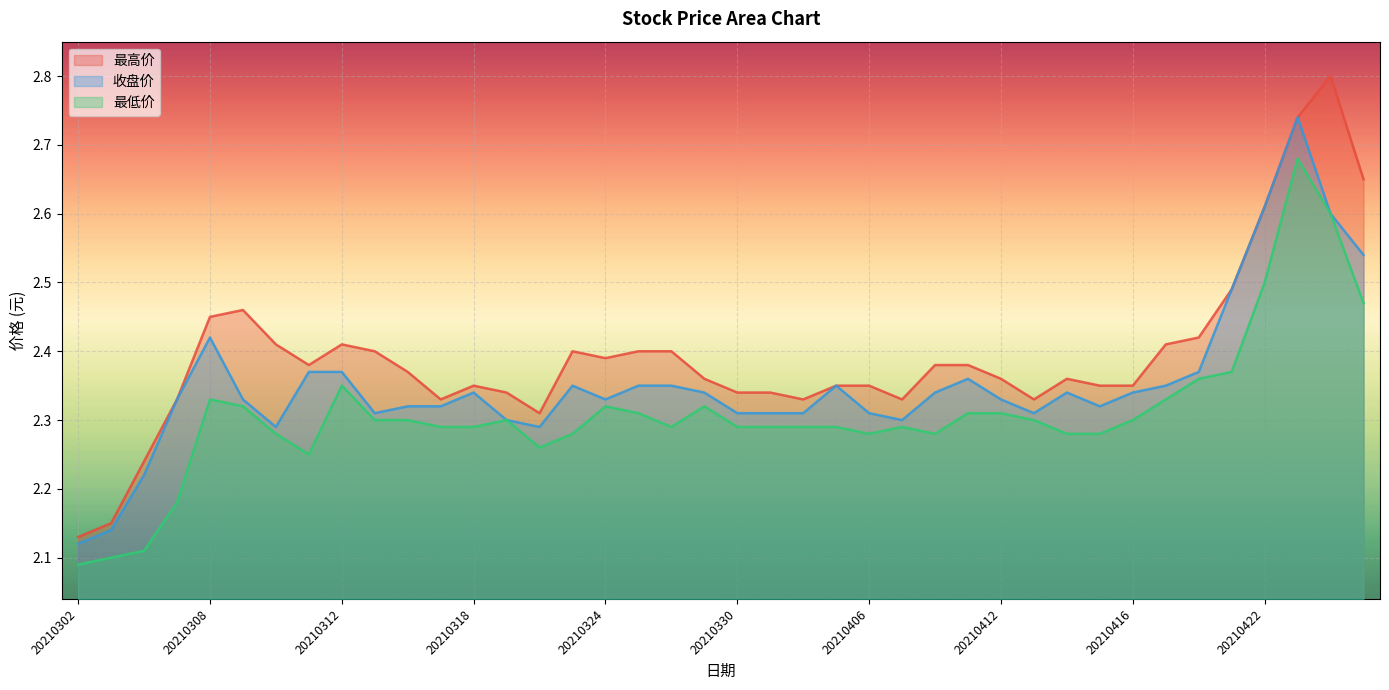

At 20210312, list the series in order from smallest to largest.

最低价, 收盘价, 最高价